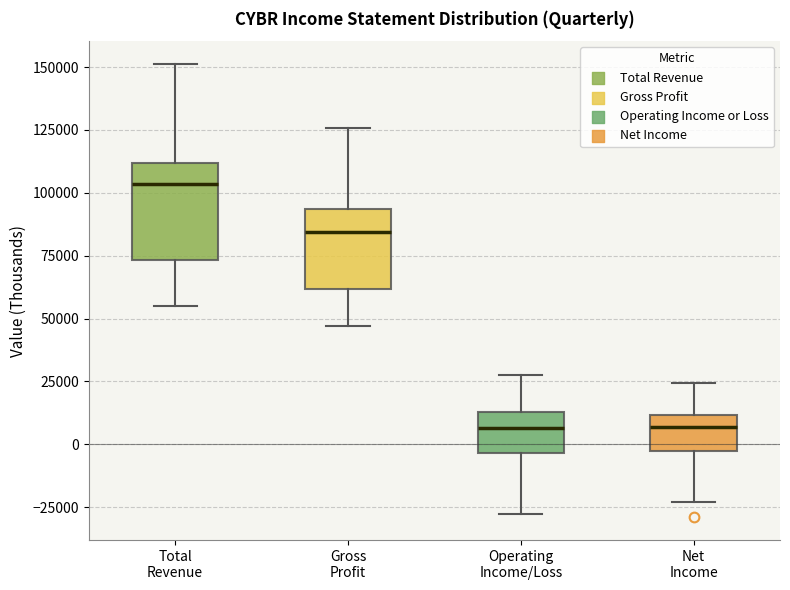

Reading left to right, read every box against the y-axis: the position of its median line, the range the box covers, and the ends of its whiskers. The values are not printed on the chart, so give them approximately, as read against the axis.

Total Revenue: median 105000, box 75000 to 110000, whiskers 55000 to 150000
Gross Profit: median 85000, box 60000 to 95000, whiskers 45000 to 125000
Operating Income/Loss: median 5000, box -5000 to 15000, whiskers -30000 to 30000
Net Income: median 5000, box -5000 to 10000, whiskers -25000 to 25000